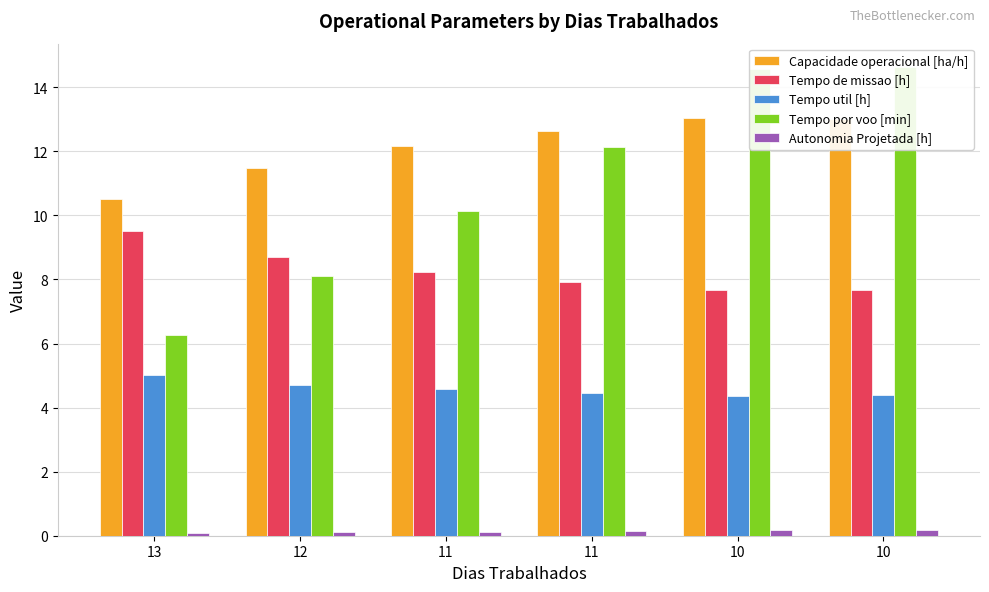

Is the value of Tempo por voo [min] at 13 greater than the value of Autonomia Projetada [h] at 11?

Yes